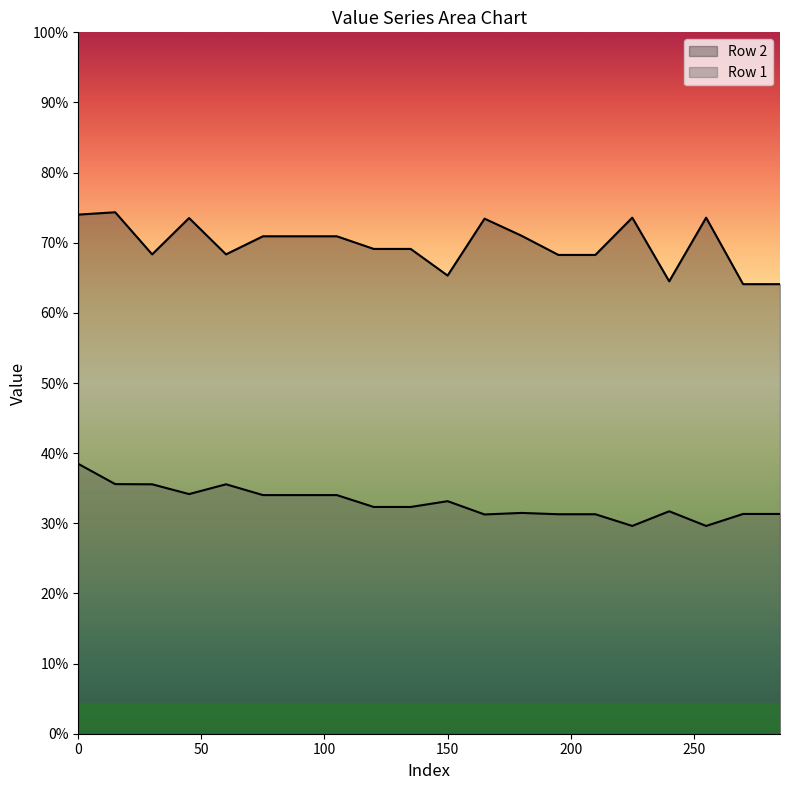

Does the chart display data point markers on the line(s)?

No